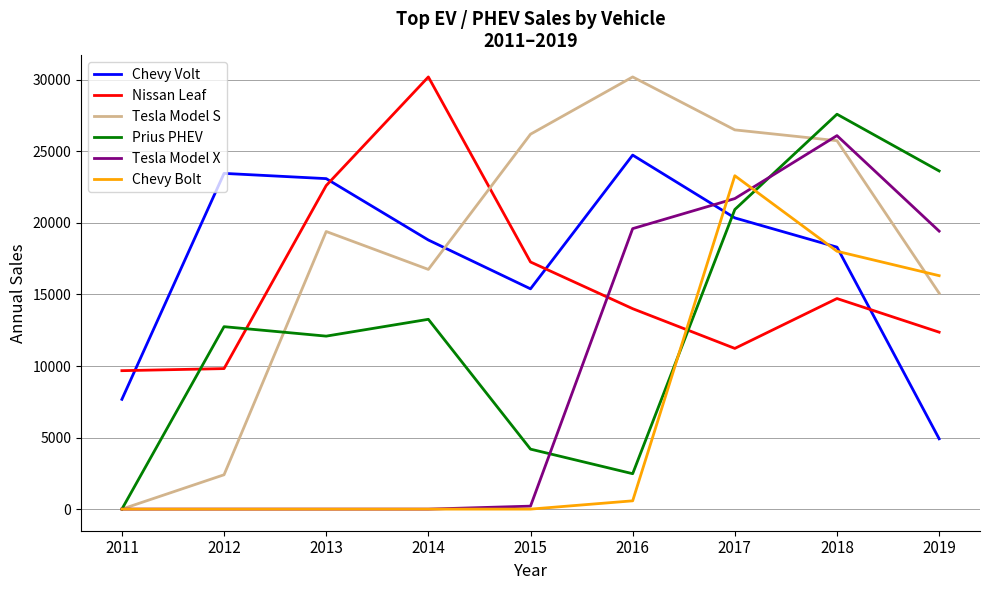

List the labels in order of Prius PHEV value, smallest first.

2011, 2016, 2015, 2013, 2012, 2014, 2017, 2019, 2018